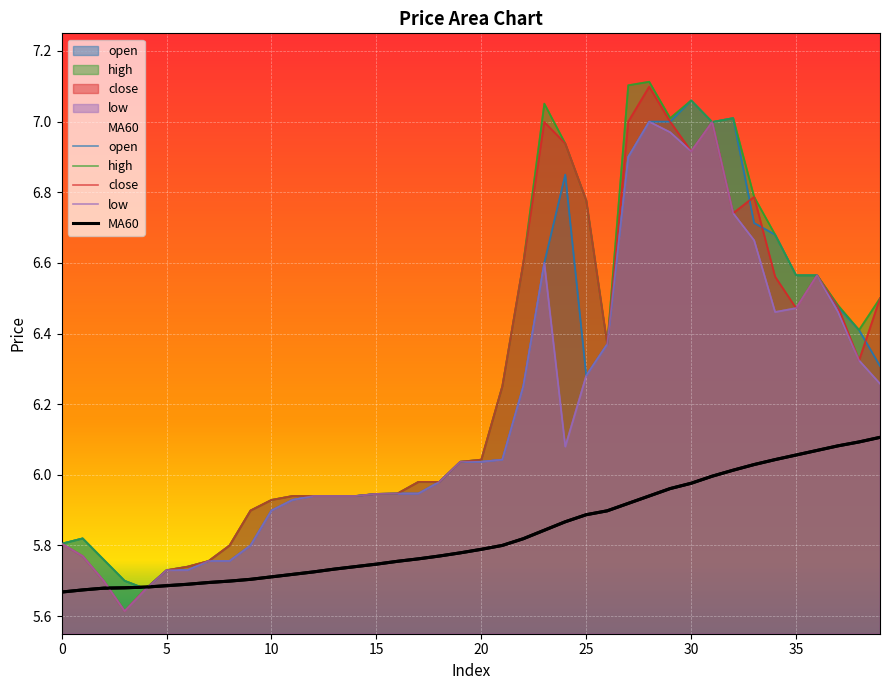

At 26, list the series in order from largest to smallest.

open, high, close, low, MA60